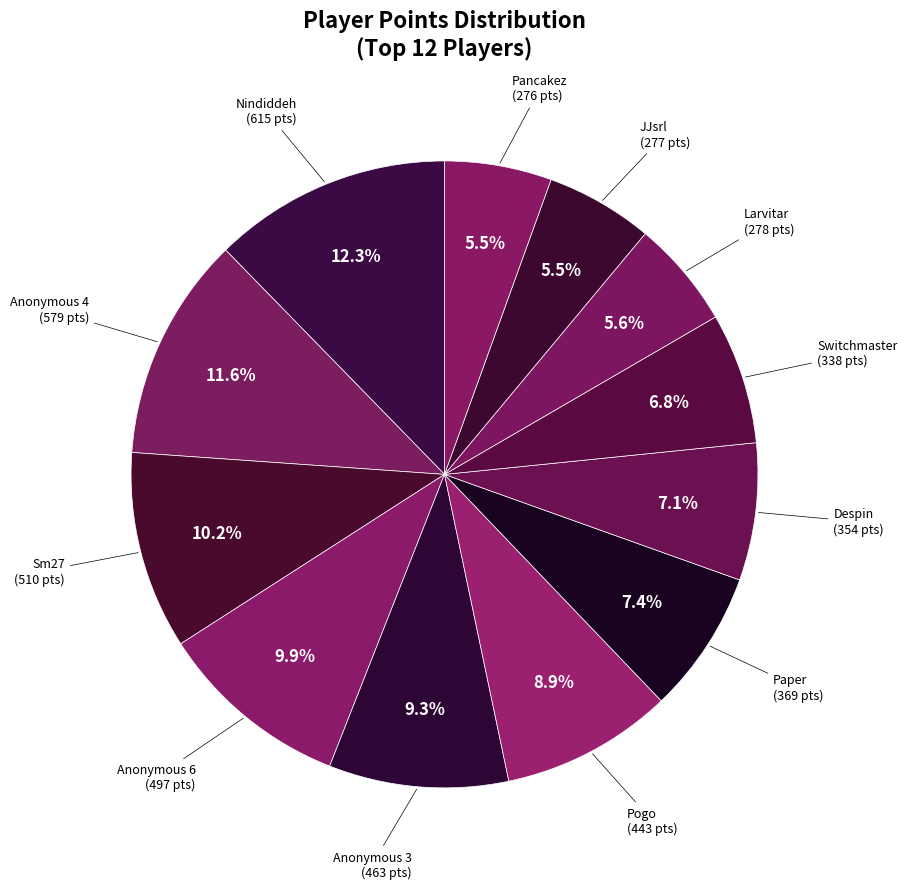

Combined, what portion of the pie is Nindiddeh and Switchmaster?

19.1%